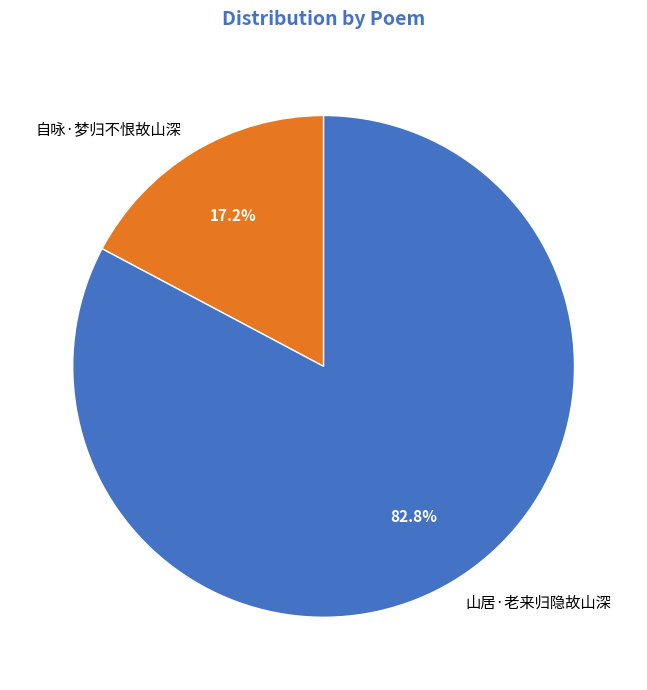

Rank the categories by value from lowest to highest.

自咏·梦归不恨故山深, 山居·老来归隐故山深